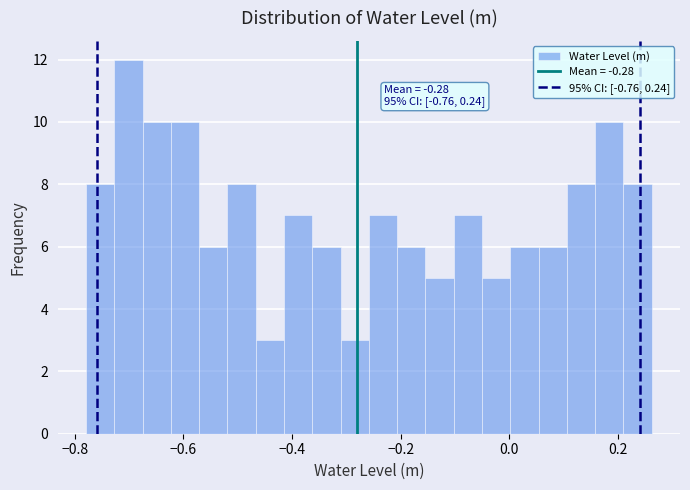

Around what value on the x-axis is the tallest bar? Give the approximate position of its centre, as read against the axis.

-0.70